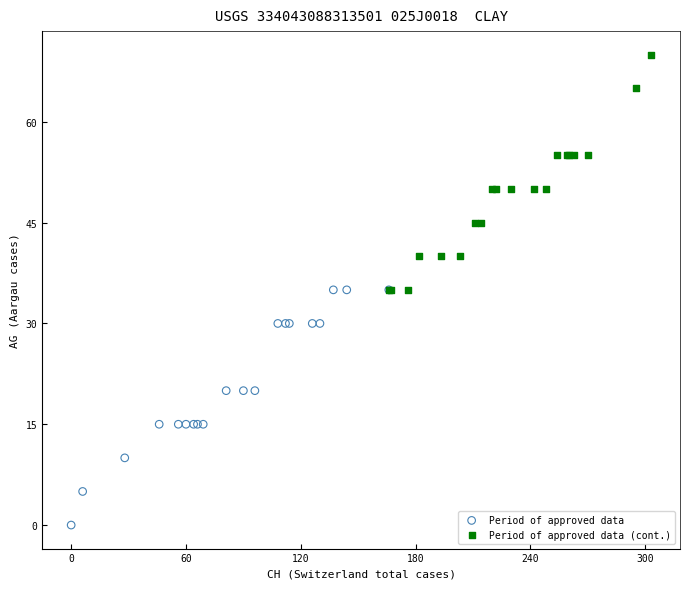

Which series reaches the maximum Y coordinate?

Period of approved data (cont.)